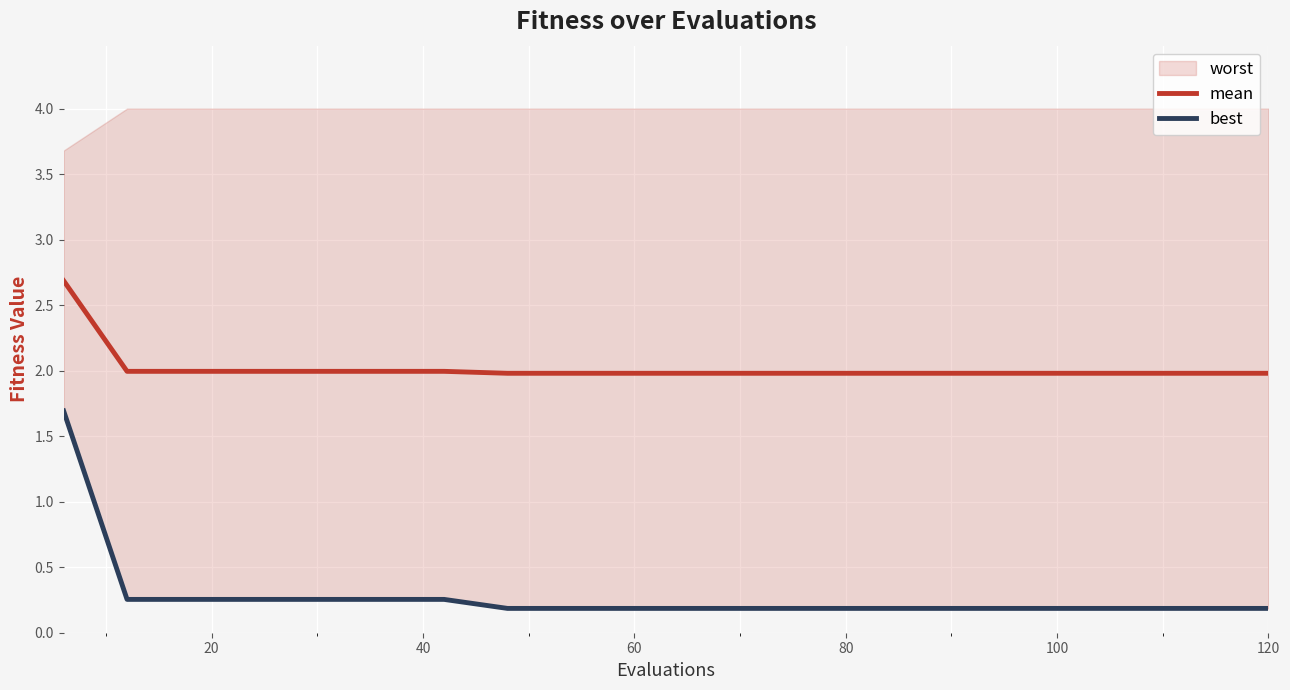

What is the value of the mean point at the 16th from the left?

2.0